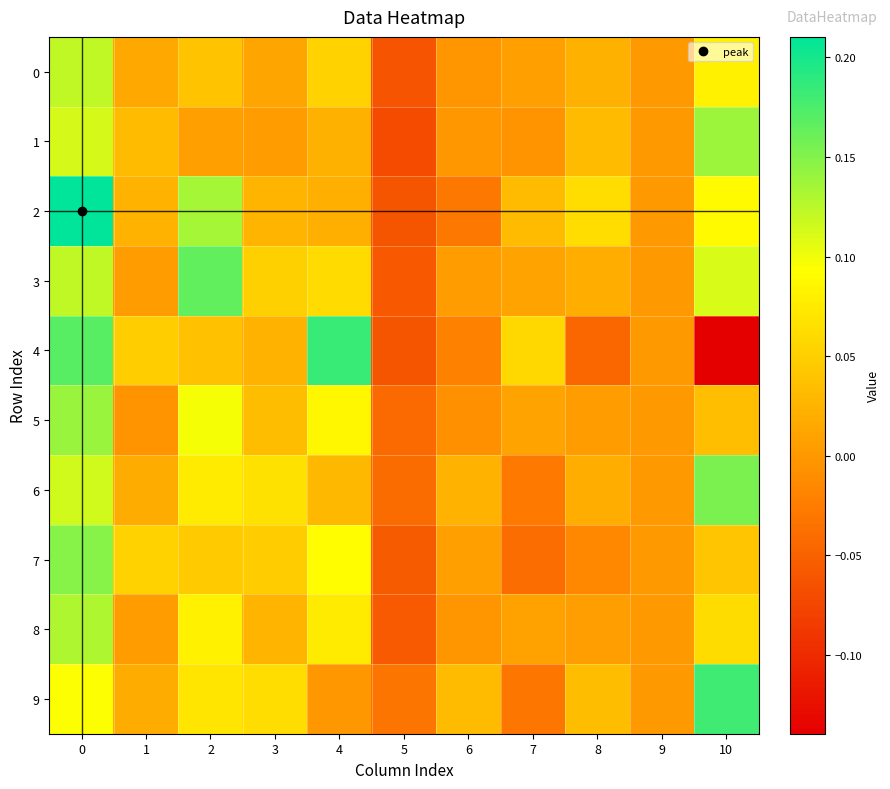

Reading right to left, extract all data points from this chart.

0: 10=0.1	9=0.0	8=0.0	7=0.0	6=-0.0	5=-0.1	4=0.1	3=0.0	2=0.0	1=0.0	0=0.1
1: 10=0.1	9=0.0	8=0.0	7=-0.0	6=-0.0	5=-0.1	4=0.0	3=0.0	2=0.0	1=0.0	0=0.1
2: 10=0.1	9=0.0	8=0.1	7=0.0	6=-0.0	5=-0.1	4=0.0	3=0.0	2=0.1	1=0.0	0=0.2
3: 10=0.1	9=0.0	8=0.0	7=0.0	6=0.0	5=-0.1	4=0.1	3=0.1	2=0.2	1=0.0	0=0.1
4: 10=-0.1	9=0.0	8=-0.0	7=0.1	6=-0.0	5=-0.1	4=0.2	3=0.0	2=0.0	1=0.0	0=0.2
5: 10=0.0	9=0.0	8=0.0	7=0.0	6=-0.0	5=-0.0	4=0.1	3=0.0	2=0.1	1=-0.0	0=0.1
6: 10=0.2	9=0.0	8=0.0	7=-0.0	6=0.0	5=-0.0	4=0.0	3=0.1	2=0.1	1=0.0	0=0.1
7: 10=0.0	9=0.0	8=-0.0	7=-0.0	6=0.0	5=-0.1	4=0.1	3=0.0	2=0.0	1=0.1	0=0.1
8: 10=0.1	9=0.0	8=0.0	7=0.0	6=-0.0	5=-0.1	4=0.1	3=0.0	2=0.1	1=0.0	0=0.1
9: 10=0.2	9=0.0	8=0.0	7=-0.0	6=0.0	5=-0.0	4=-0.0	3=0.1	2=0.1	1=0.0	0=0.1